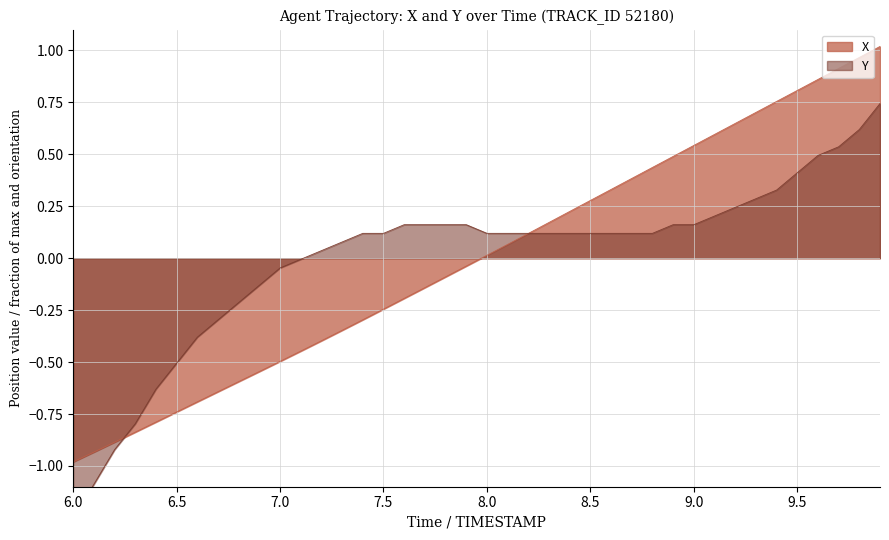

Which series has the largest total across all categories?

X